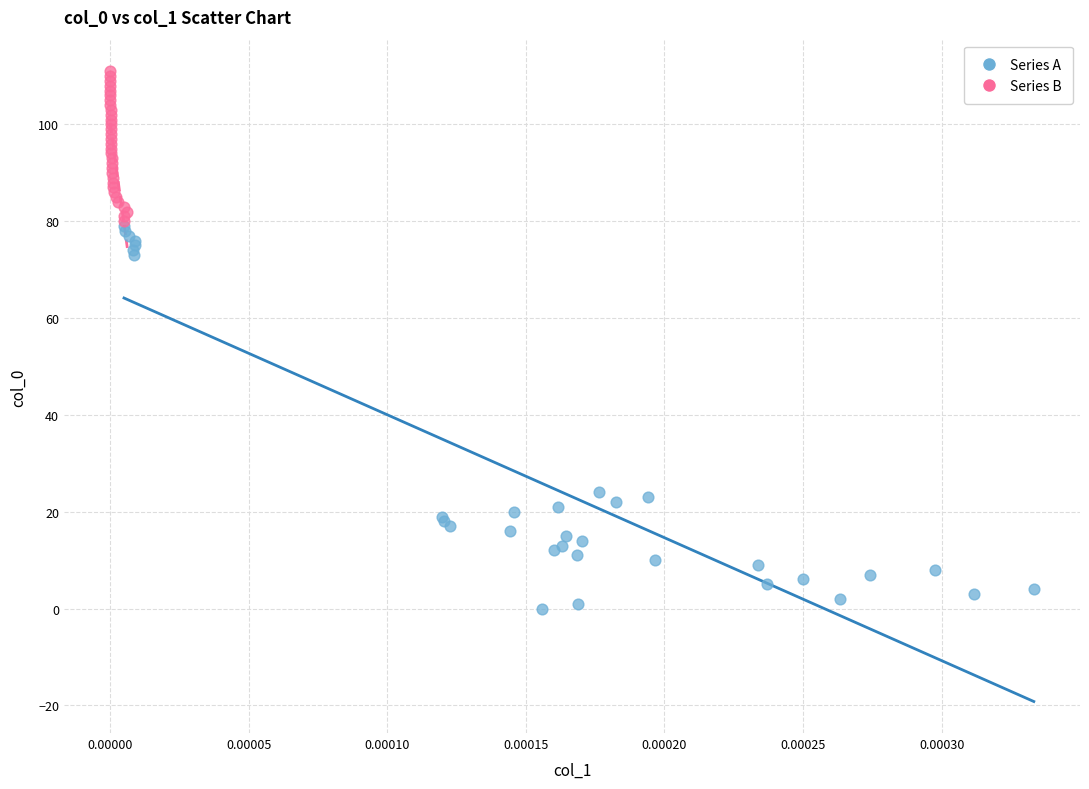

Which series reaches the minimum Y coordinate?

Series A